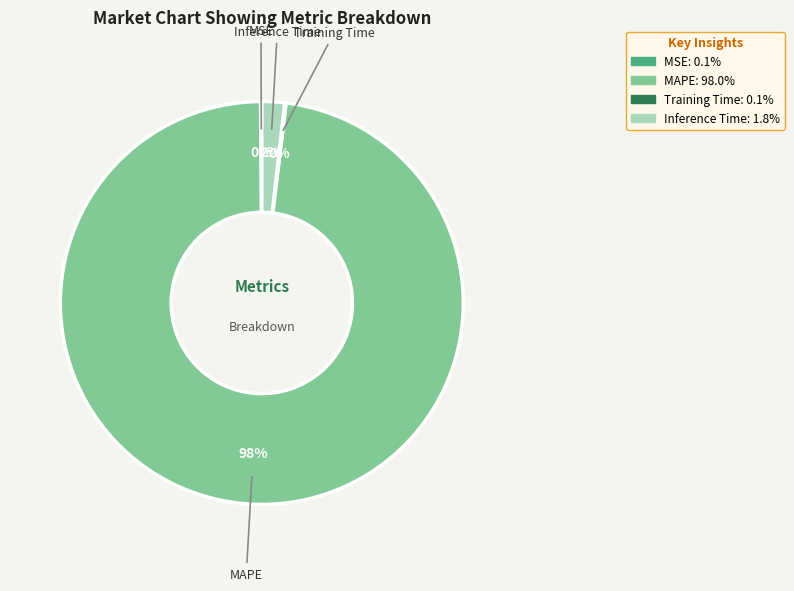

To the nearest percent, what is the difference between the largest and smallest slice percentages?

98%